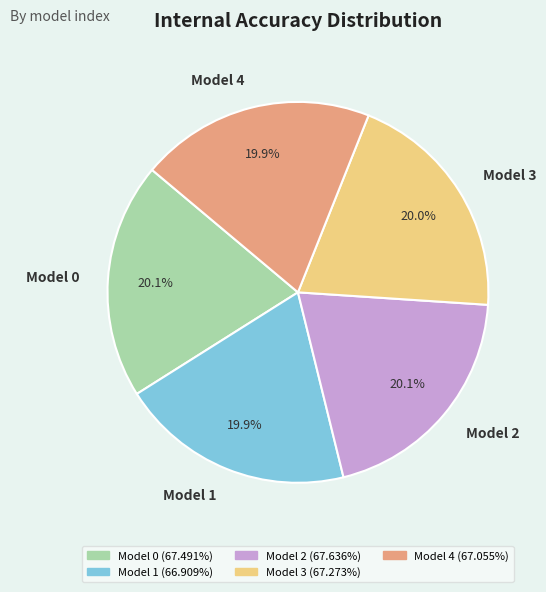

What is the ratio of the value at Model 2 to the value at Model 1?

1.0